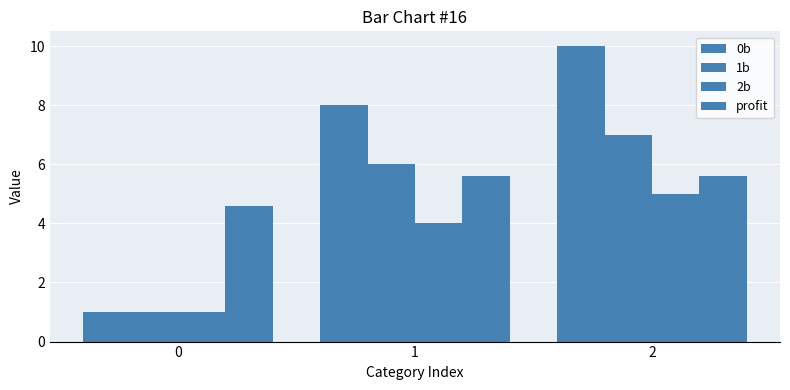

How many values in the profit series are below 5?

1